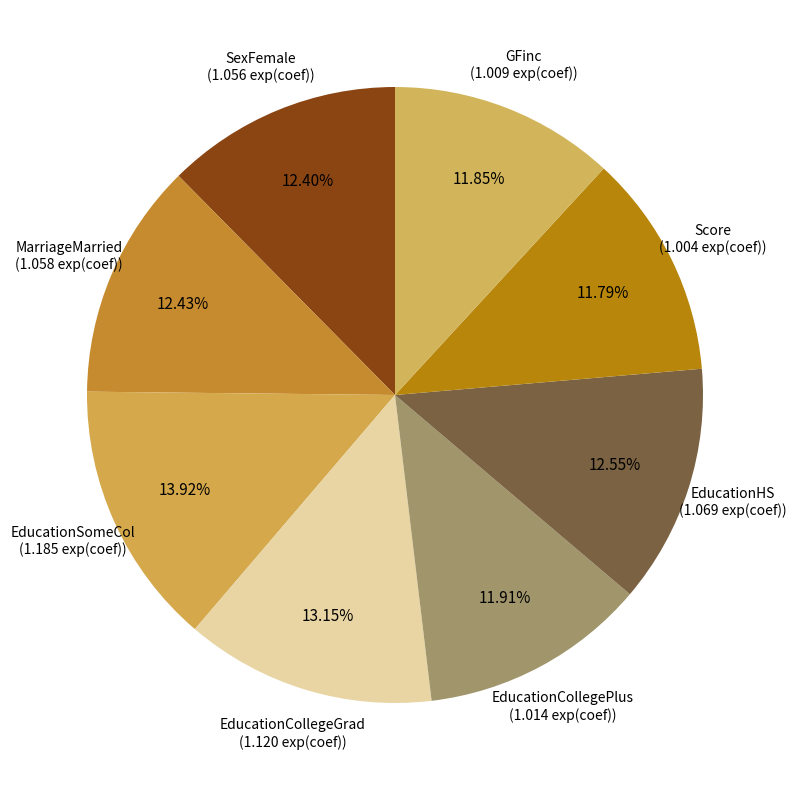

How many slices are in this pie chart?

8